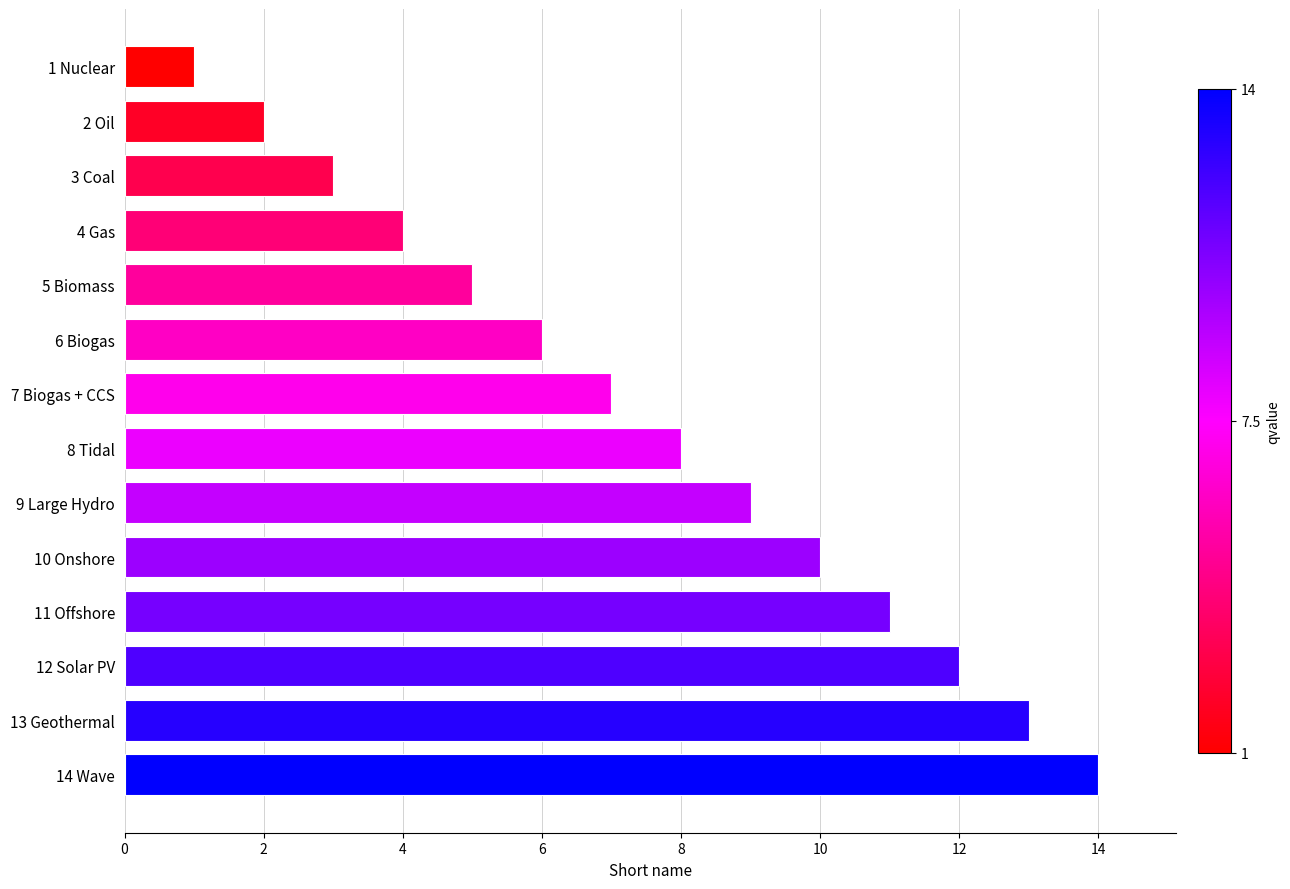

What is the ratio of the value at 5 Biomass to the value at 8 Tidal?

0.6